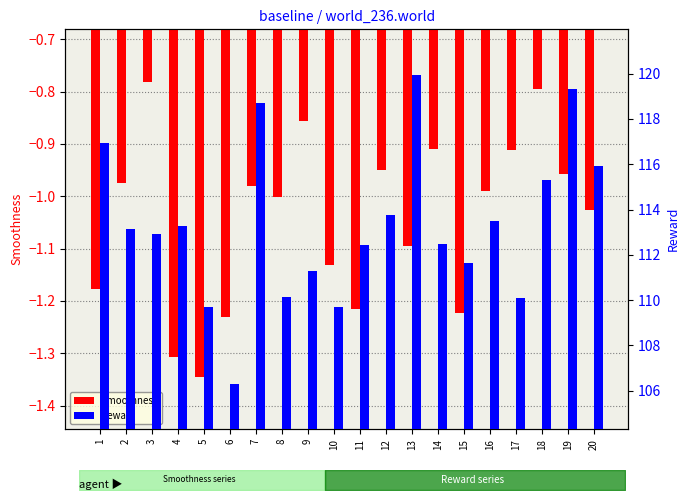

Which series has the largest range (max minus min)?

Reward